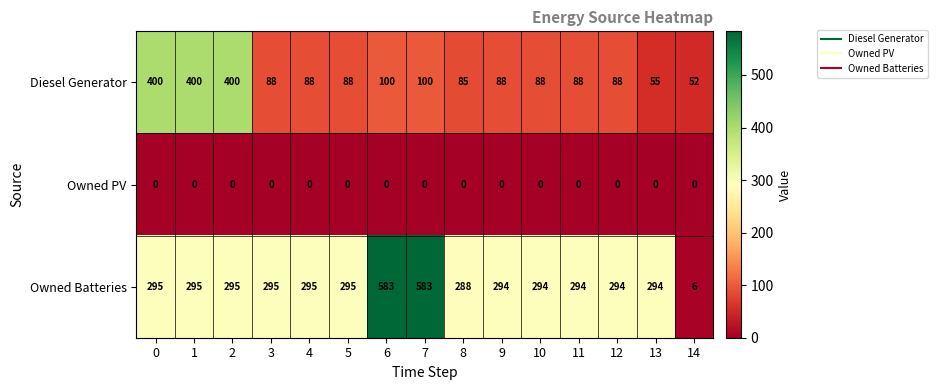

Which series has the widest spread of values?

Owned Batteries